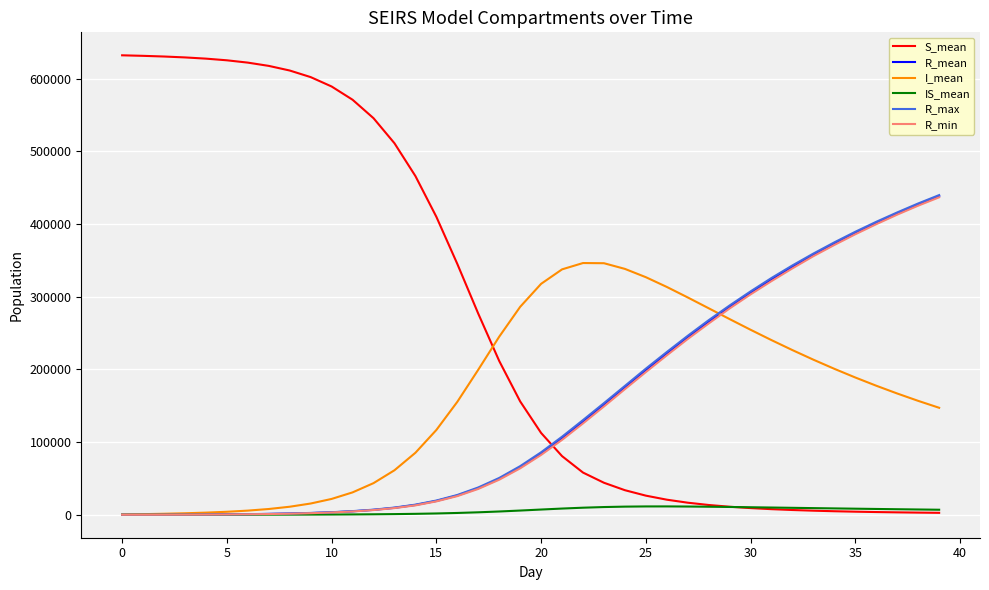

Which series has the largest range (max minus min)?

S_mean